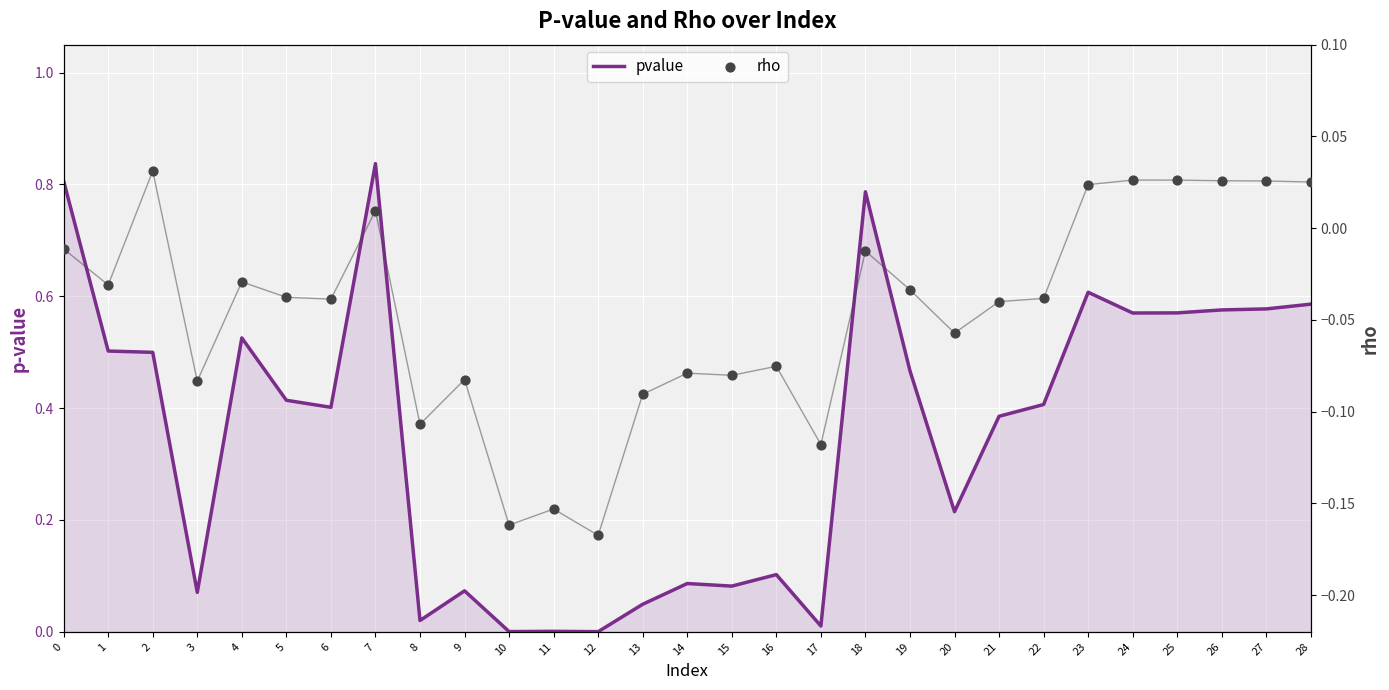

What is the total value across all series at 22?

0.4